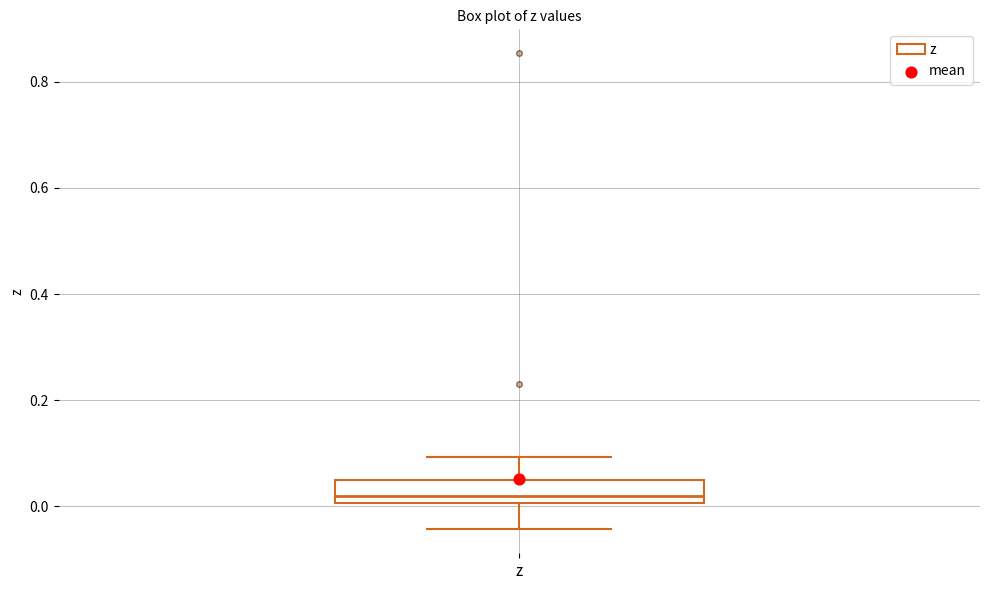

Transcribe this box plot: give where the median line is, the range the box spans, and where the two whiskers end, as read against the y-axis. The values are not printed on the chart, so give them approximately, as read against the axis.

median 0.02, box 0.00 to 0.04, whiskers -0.04 to 0.10